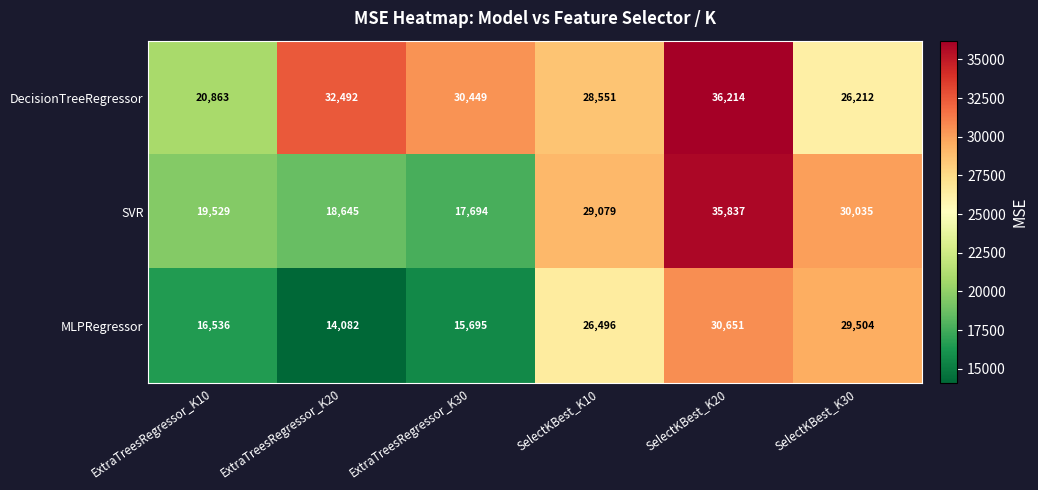

What is the greatest value displayed?

36214